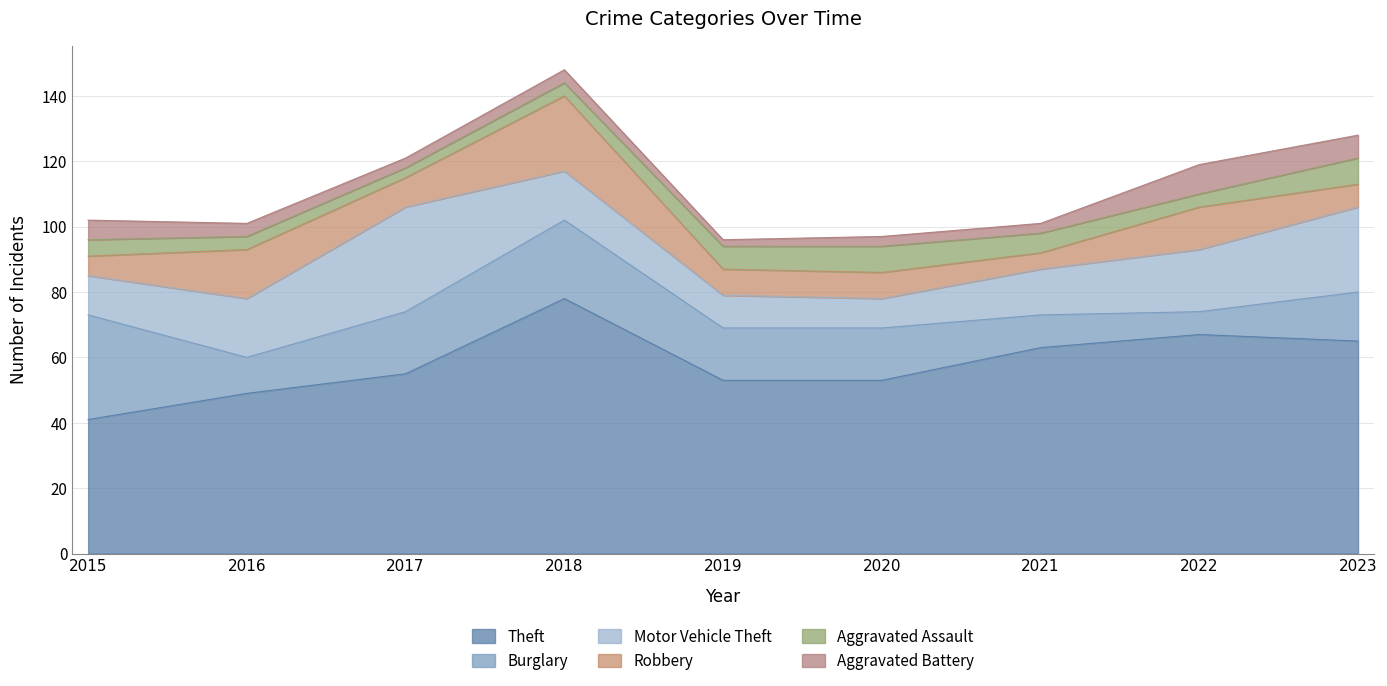

What is the value of the Aggravated Assault point at the 3rd from the left?

3